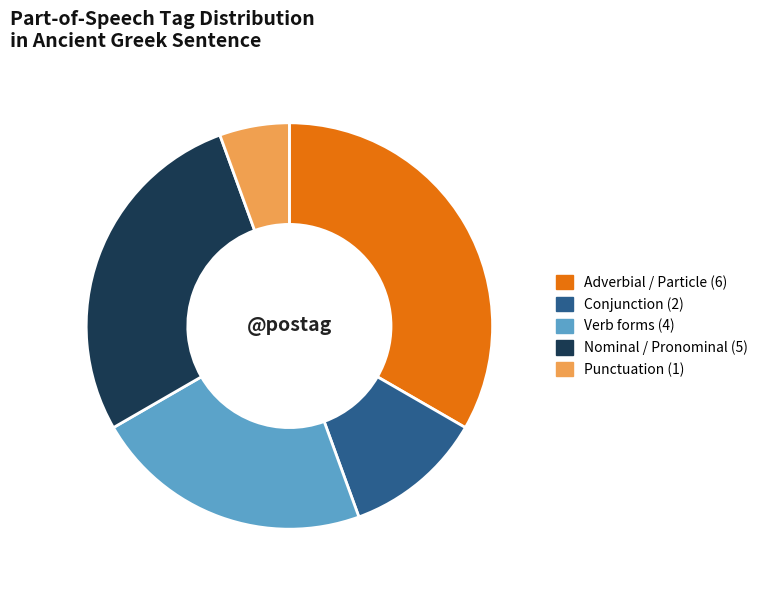

How many segments does this pie chart have?

5